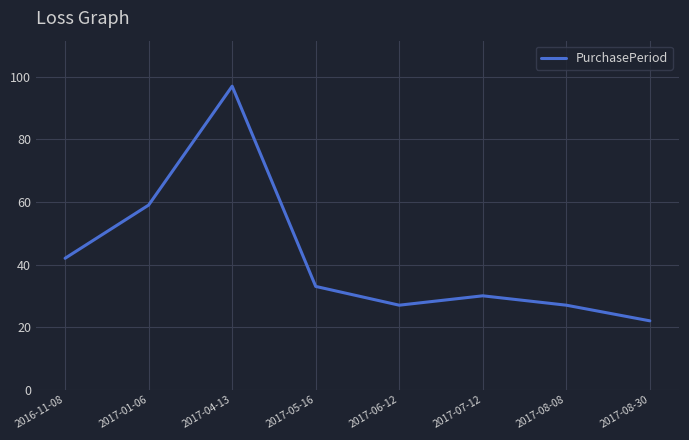

What is the maximum value shown in the chart?

97